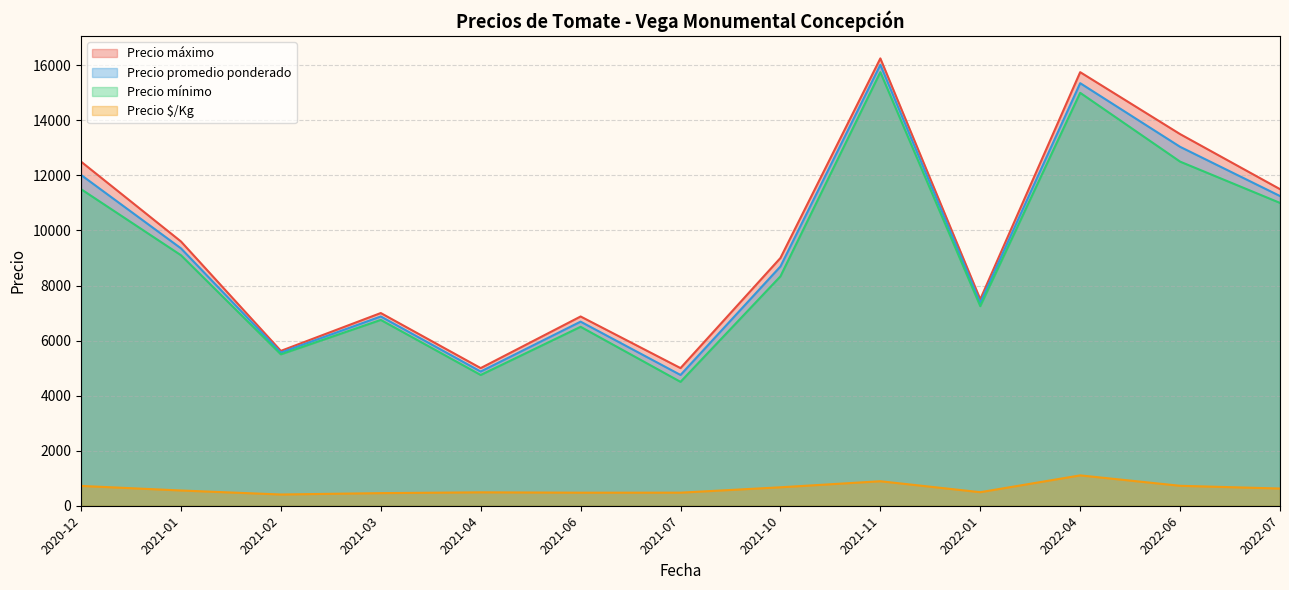

How many series are shown in this chart?

4